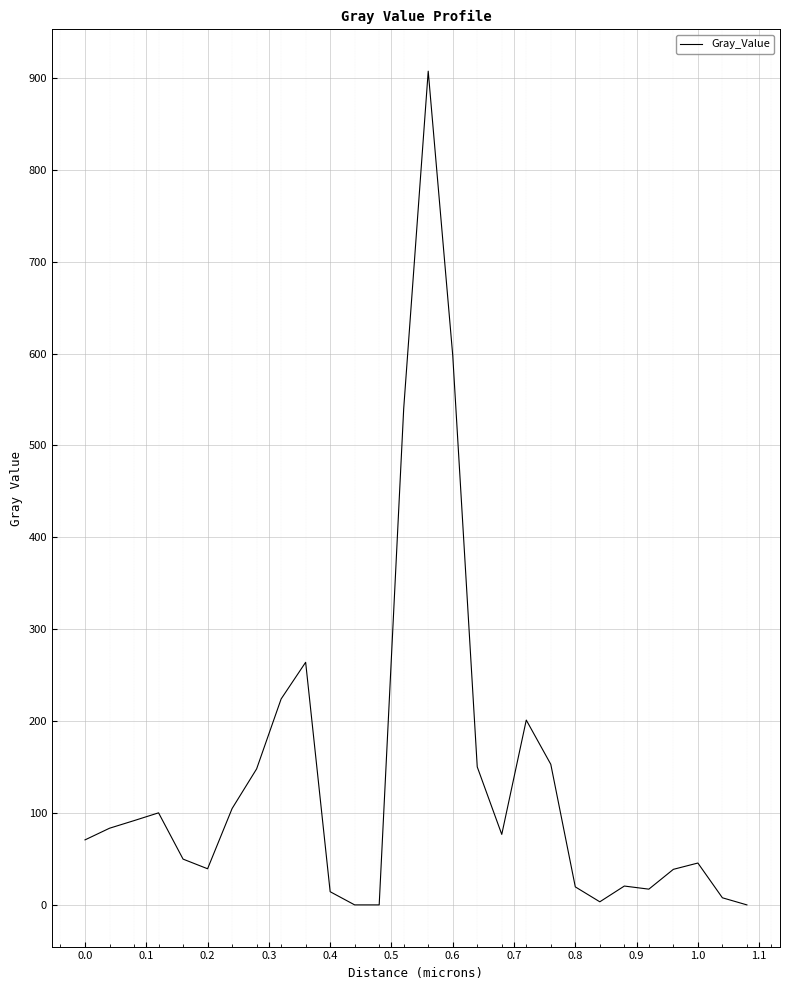

What is the maximum value shown in the chart?

907.3